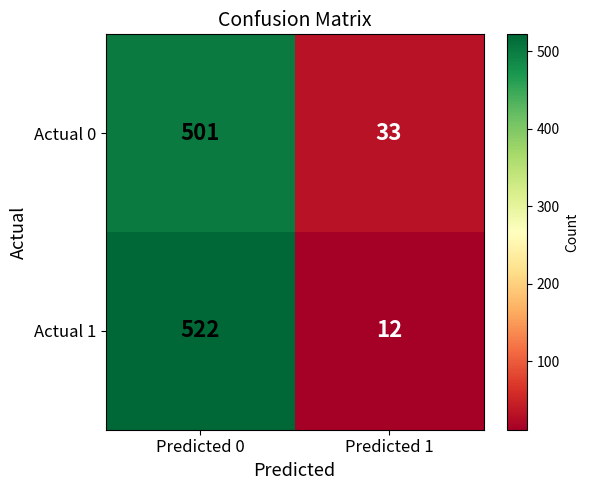

At how many categories does at least one series exceed 429?

1